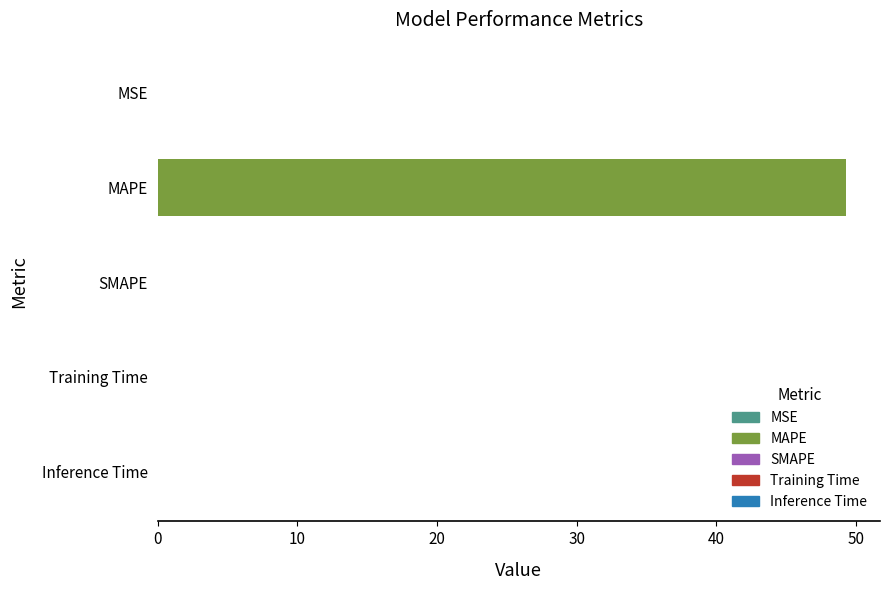

What is the average value?

9.9